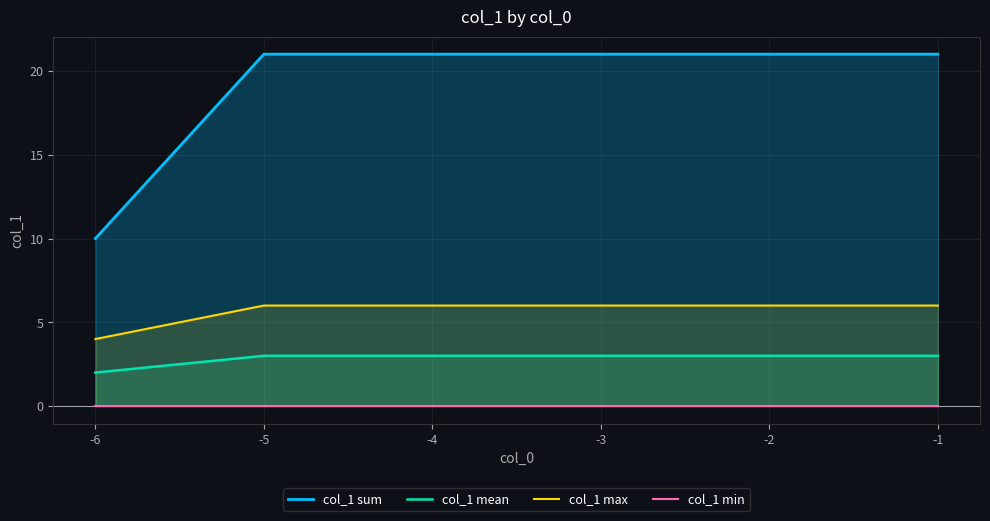

At how many categories does at least one series exceed 10?

5